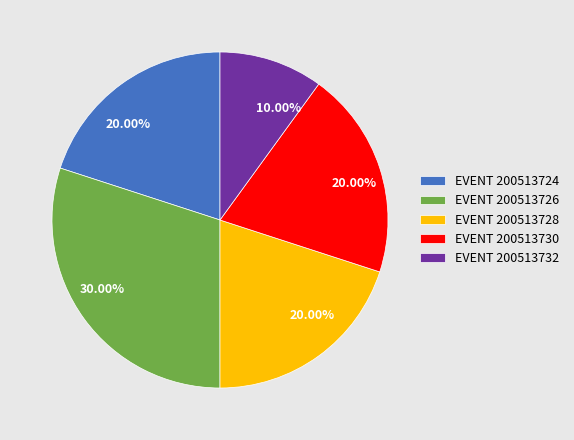

Is there any slice that represents more than half of the pie?

No